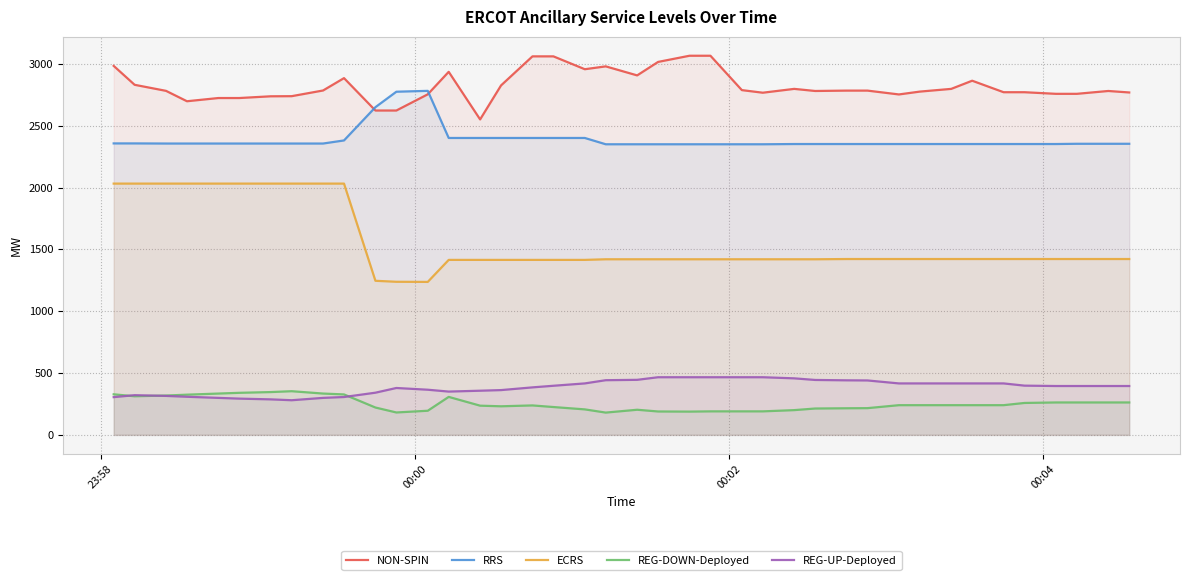

How many values in the REG-DOWN-Deployed series exceed 240?

16